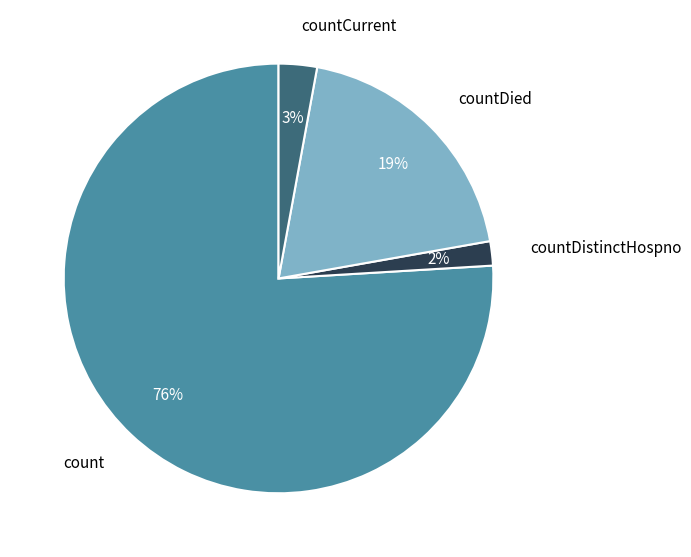

How many slices are in this pie chart?

4